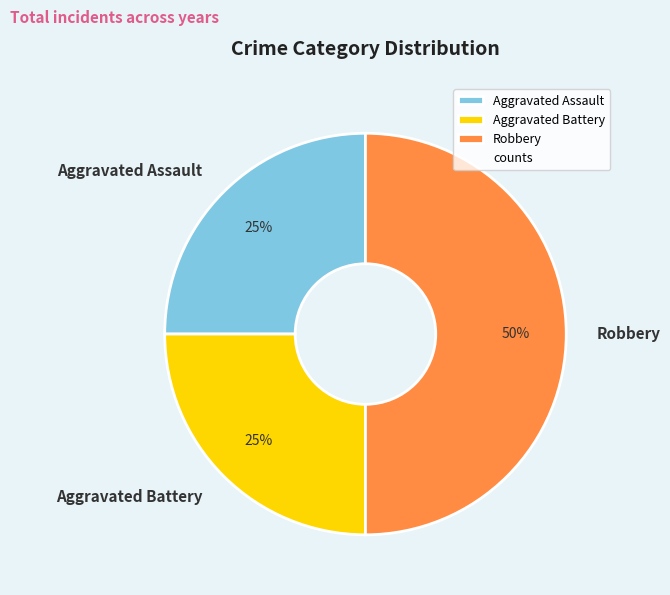

Is it true that Aggravated Assault is 14% of the pie?

False